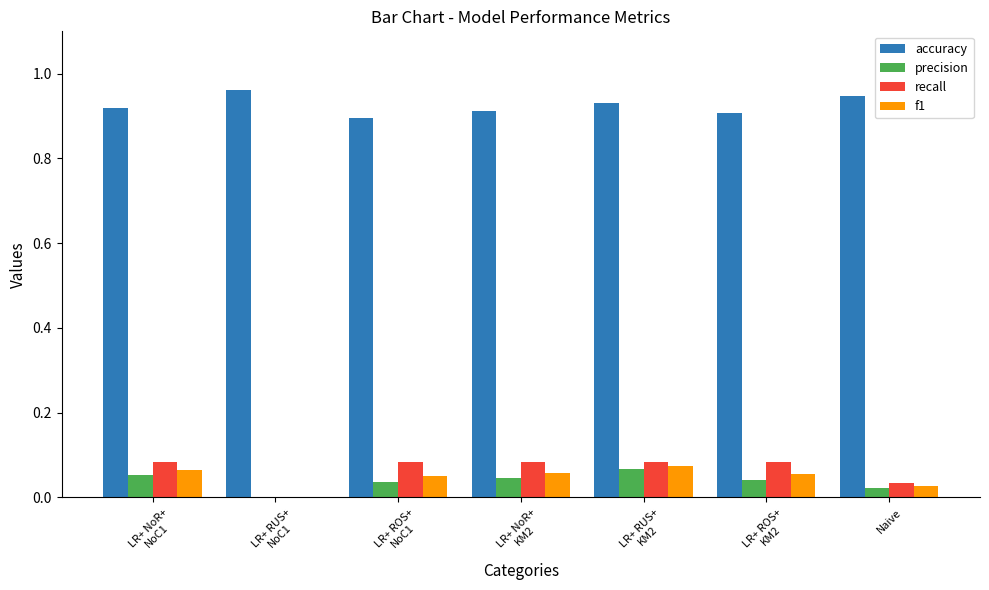

What is the sum of all recall values?

0.4